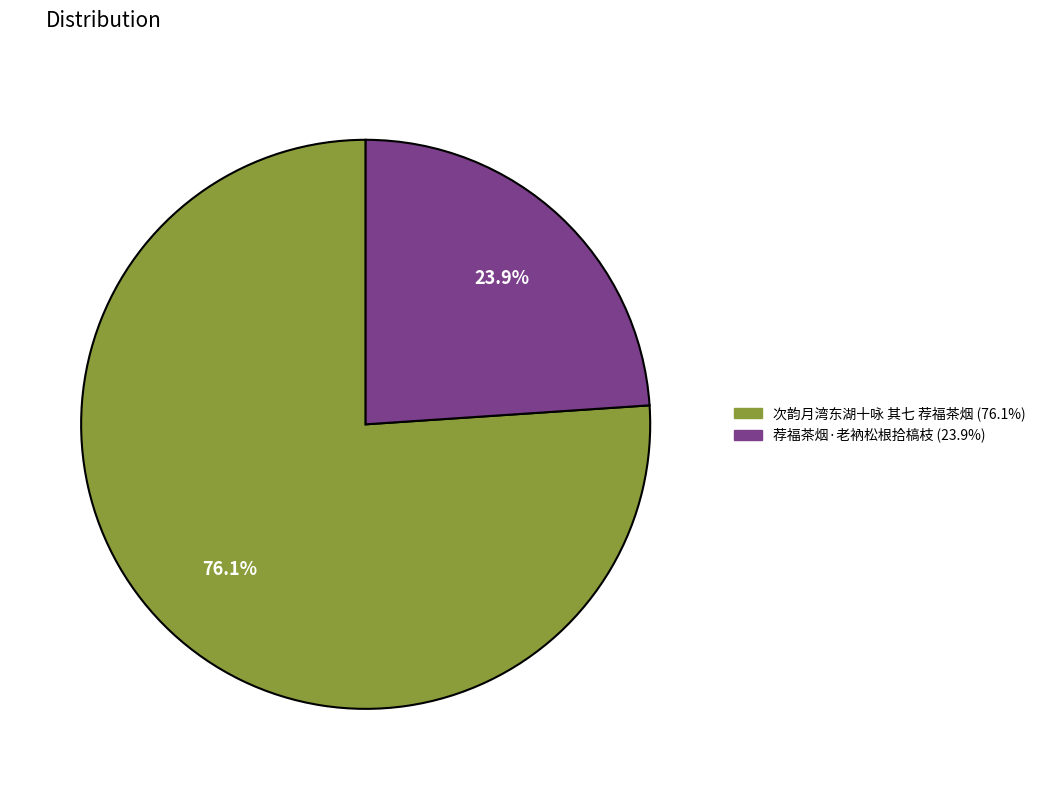

To the nearest percent, what portion does 荐福茶烟·老衲松根拾槁枝 represent?

24%